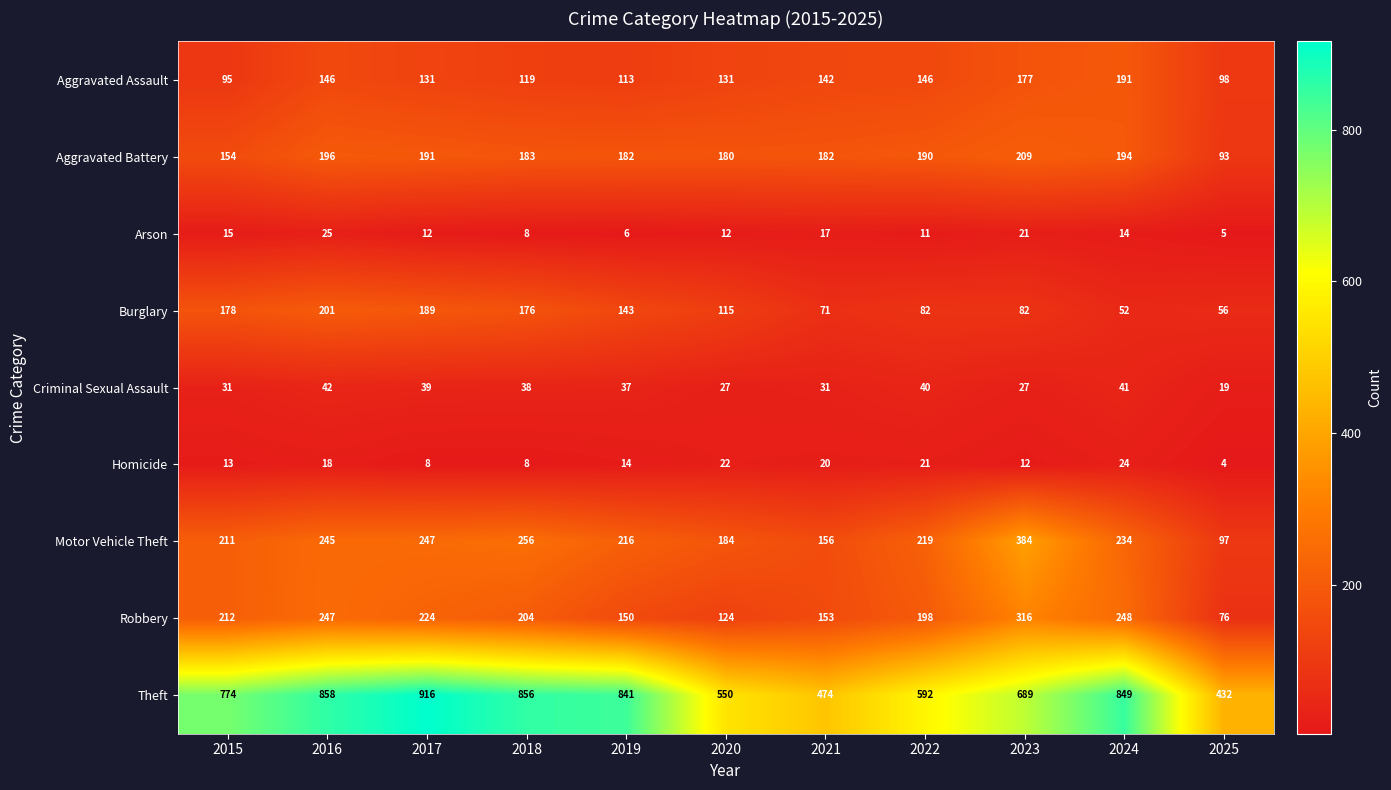

At which category does the chart reach its peak across all series?

2017